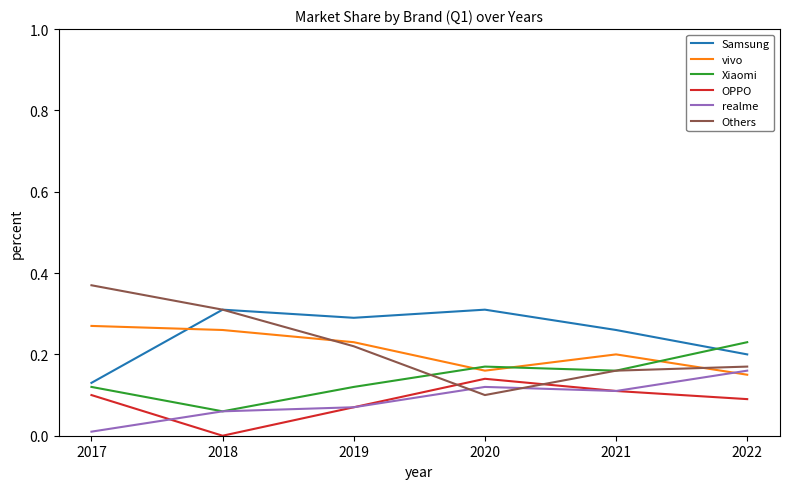

Is the value of vivo at 2021 greater than the value of OPPO at 2020?

Yes